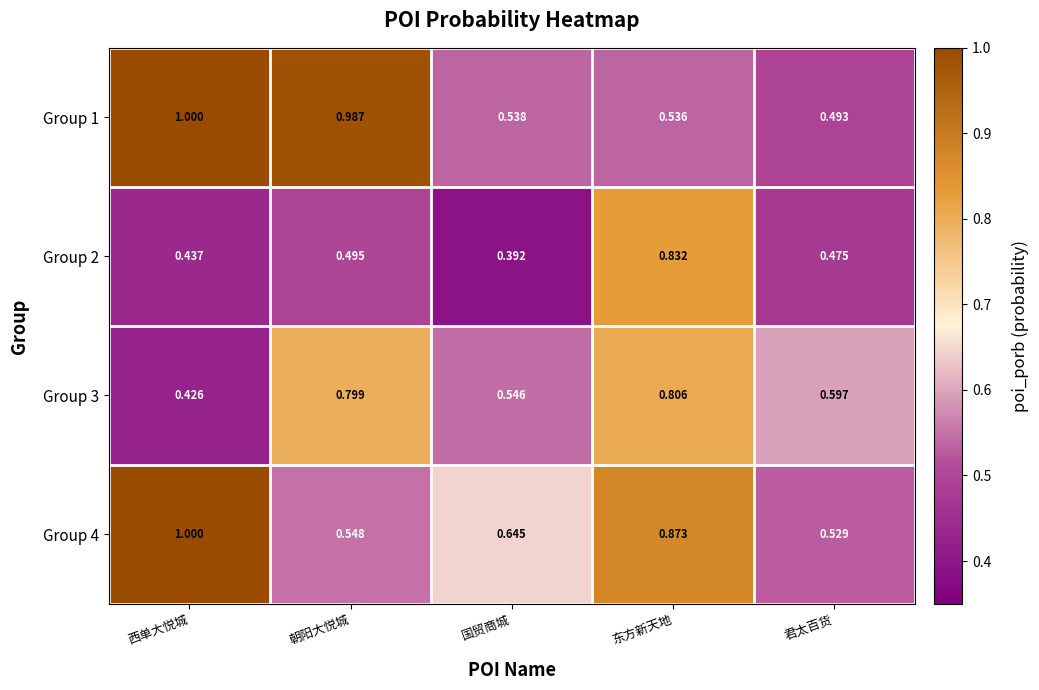

Rank the series at 东方新天地 from lowest to highest value.

Group 1, Group 3, Group 2, Group 4